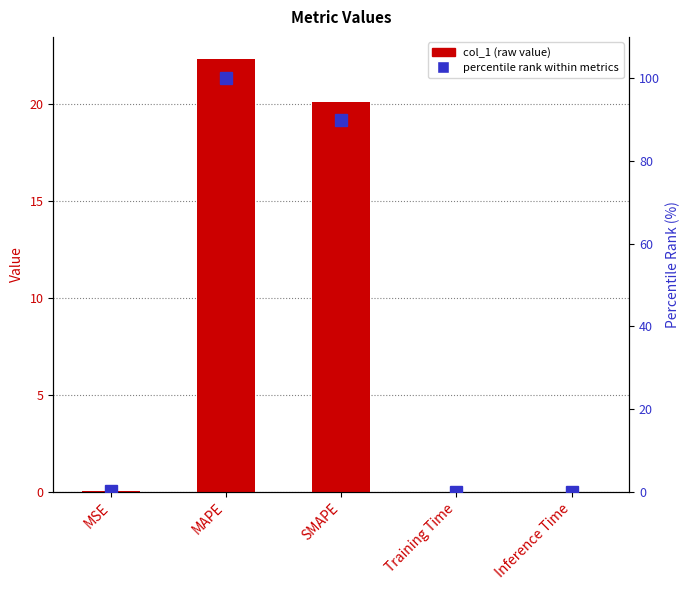

What is the sum of the col_1 values at SMAPE and Training Time?

20.1